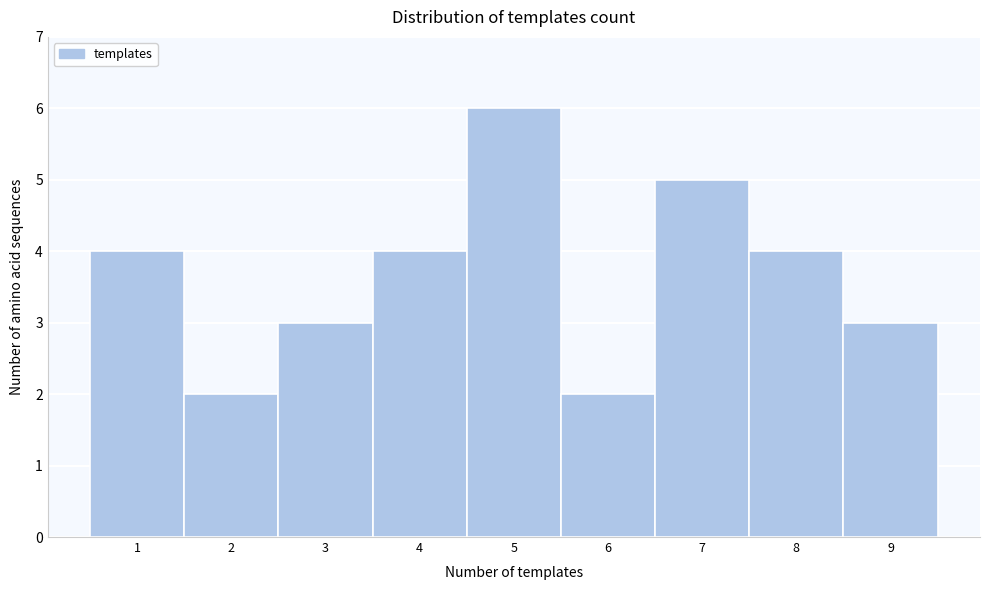

Reading left to right, list every bar in this chart as the range it spans on the x-axis followed by its height. The values are not printed on the chart, so give them approximately, as read against the axis.

0.5 to 1.5: 4
1.5 to 2.5: 2
2.5 to 3.5: 3
3.5 to 4.5: 4
4.5 to 5.5: 6
5.5 to 6.5: 2
6.5 to 7.5: 5
7.5 to 8.5: 4
8.5 to 9.5: 3